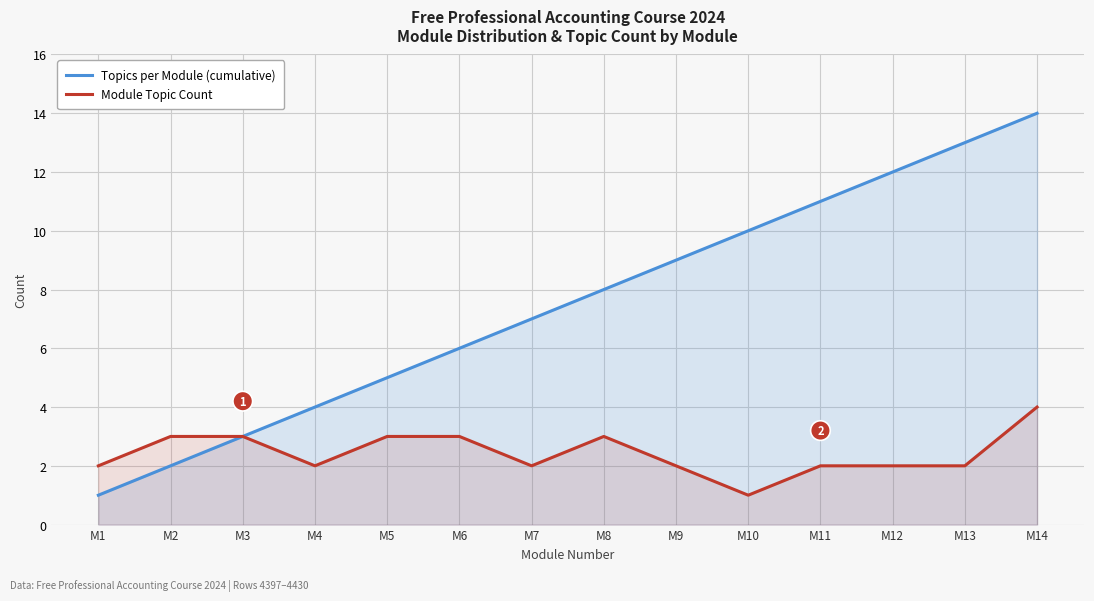

What is the maximum value for Topics per Module (cumulative)?

14